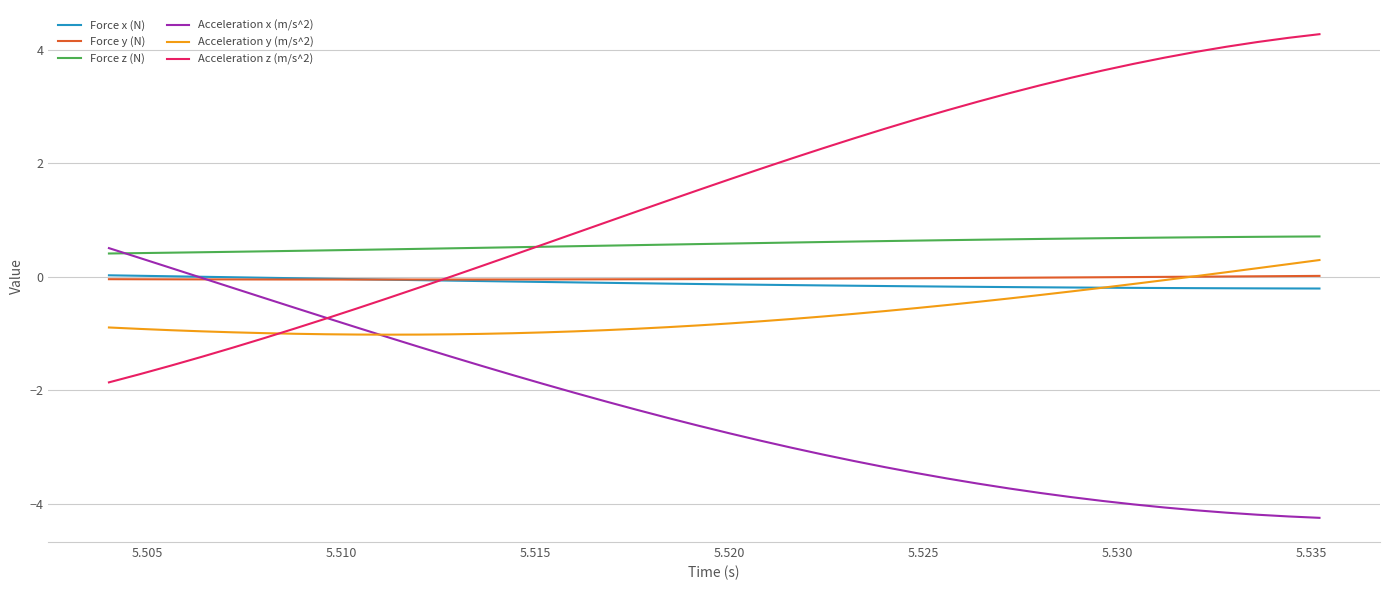

True or false: Acceleration y (m/s^2) and Force z (N) cross at least once.

False